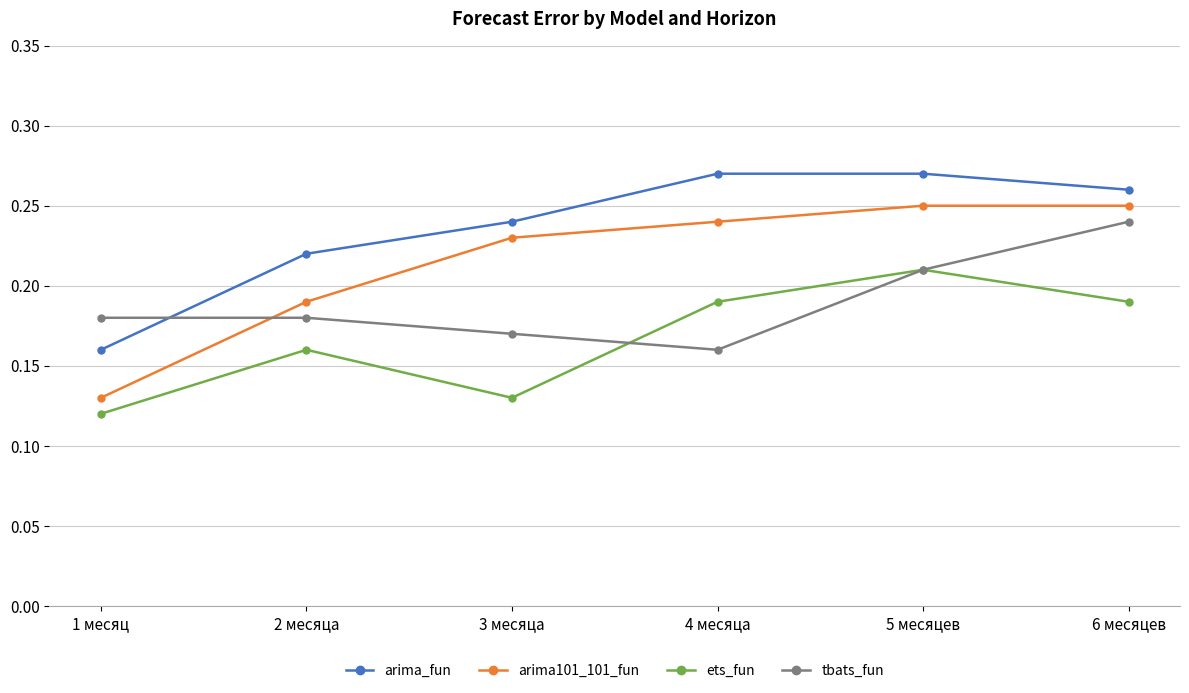

Which category has the lowest value across all series?

1 месяц